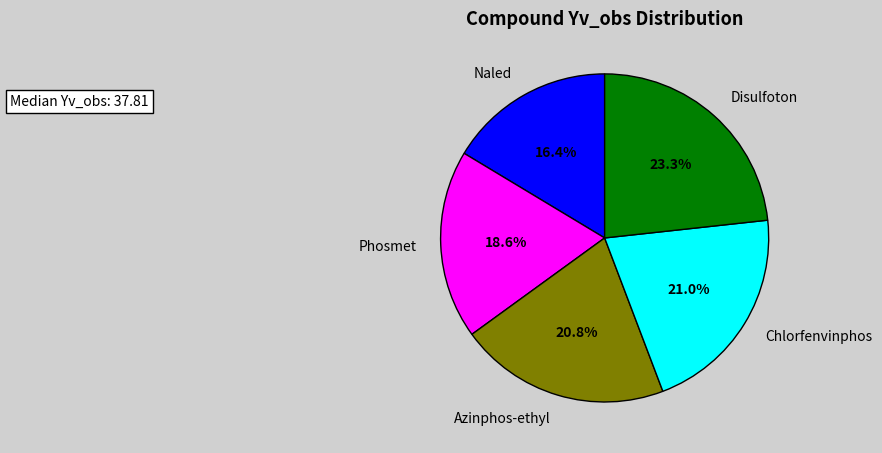

What is the ratio of the value at Naled to the value at Azinphos-ethyl?

0.8